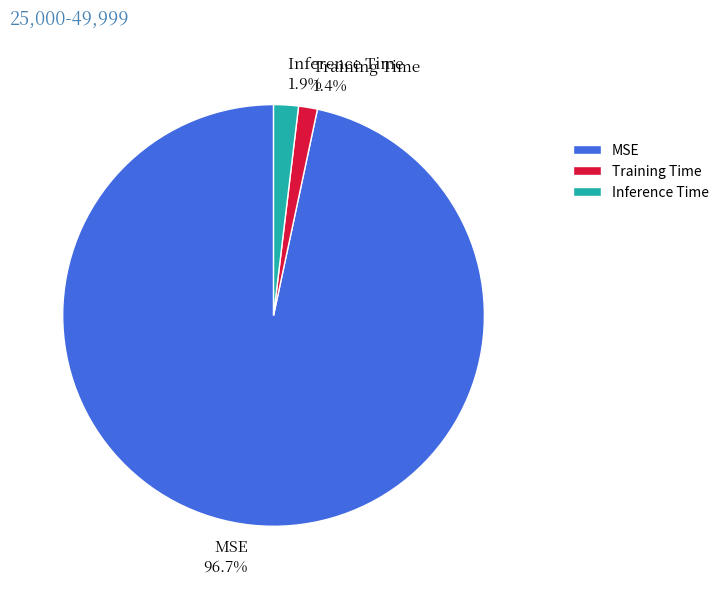

What is the largest slice in the pie chart?

MSE